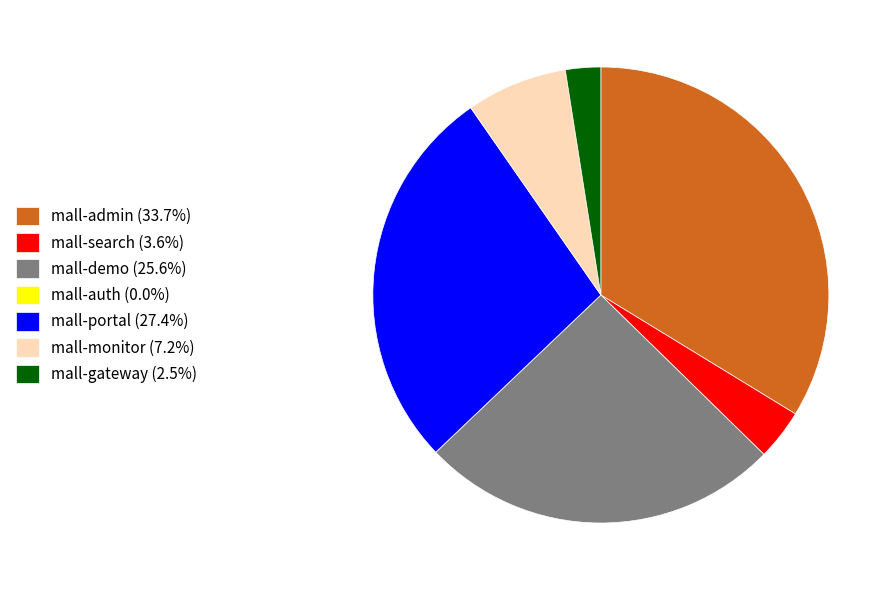

Does mall-portal (27.4%) account for over 50% of the chart?

No